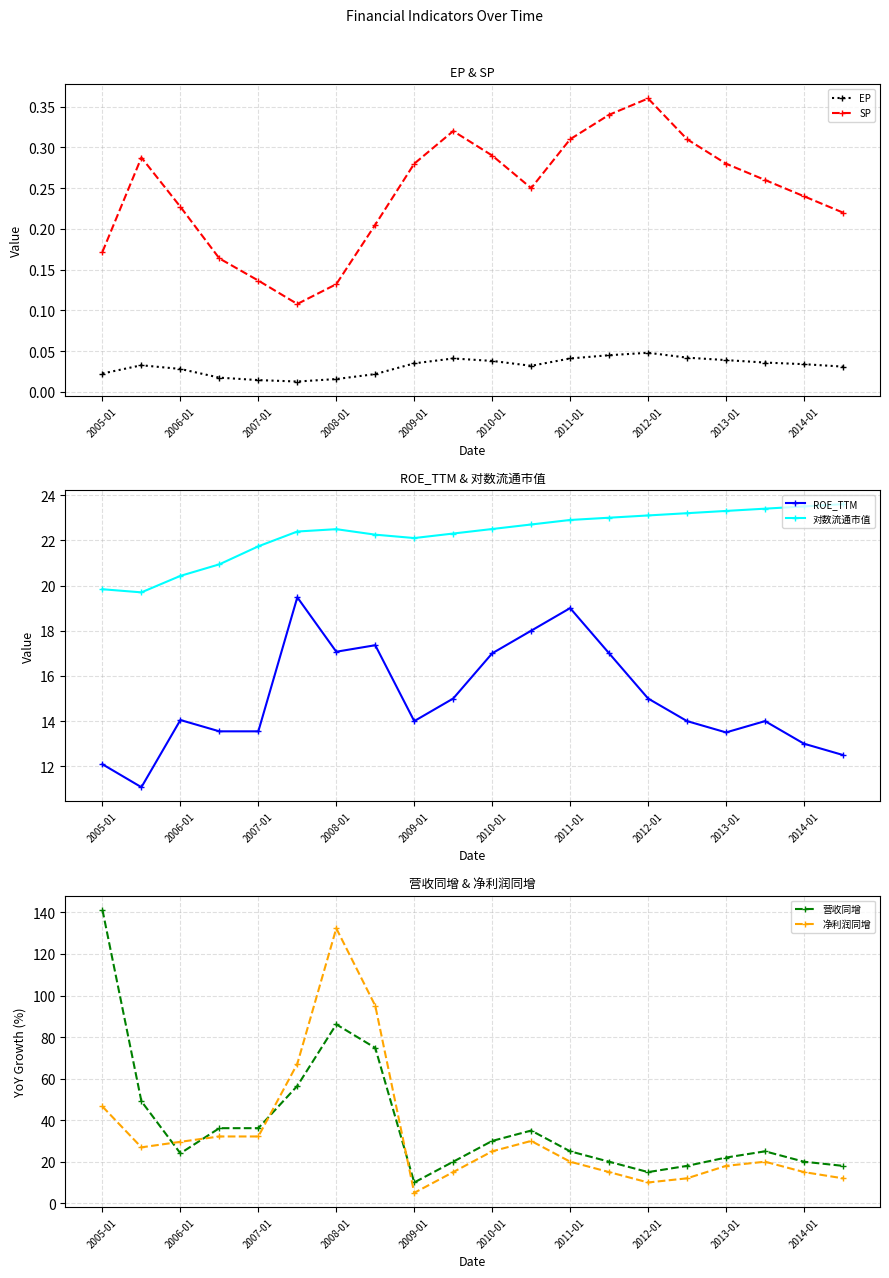

Is it true that 对数流通市值 equals 39.2 at 2011-01?

False